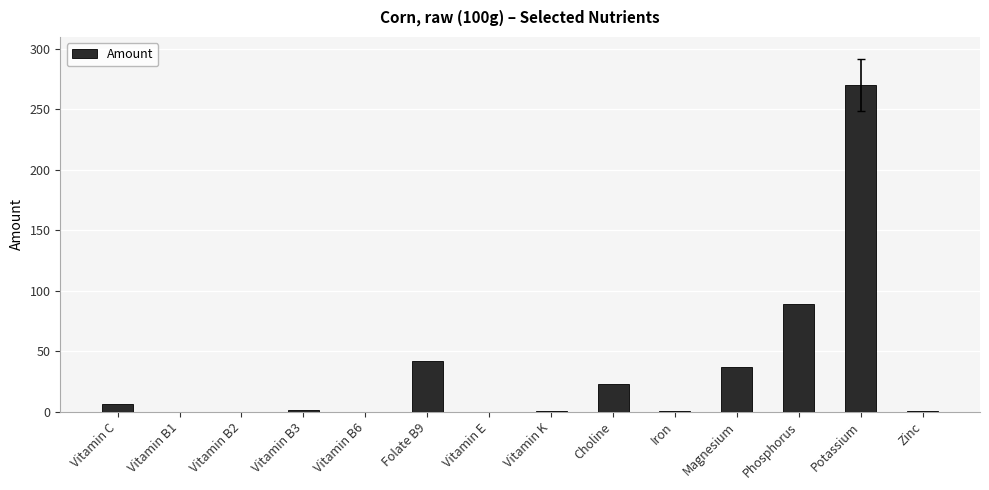

How many series are shown in this chart?

1